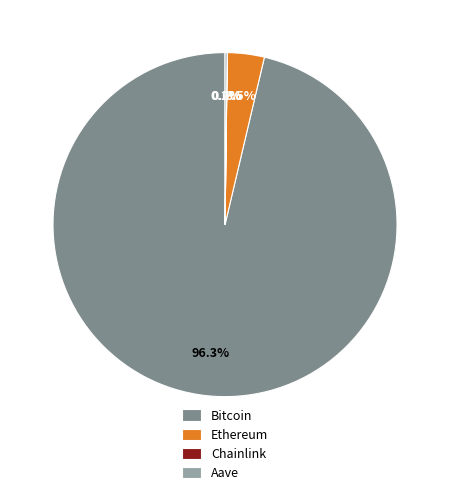

Which has a higher value, Bitcoin or Ethereum?

Bitcoin